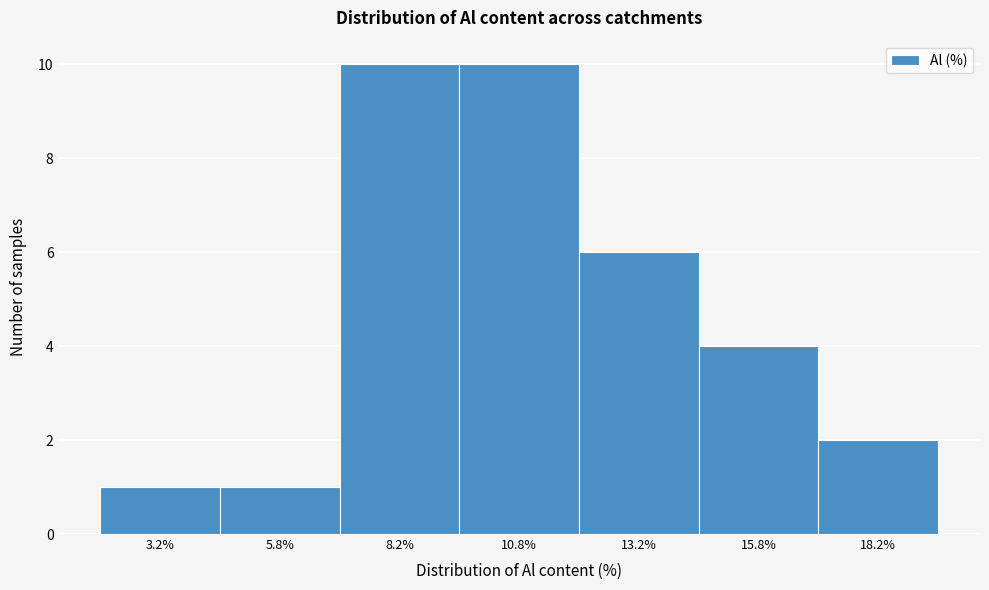

How tall is the bar that spans 4.5 to 7.0 on the x-axis? The values are not printed on the chart, so give them approximately, as read against the axis.

1